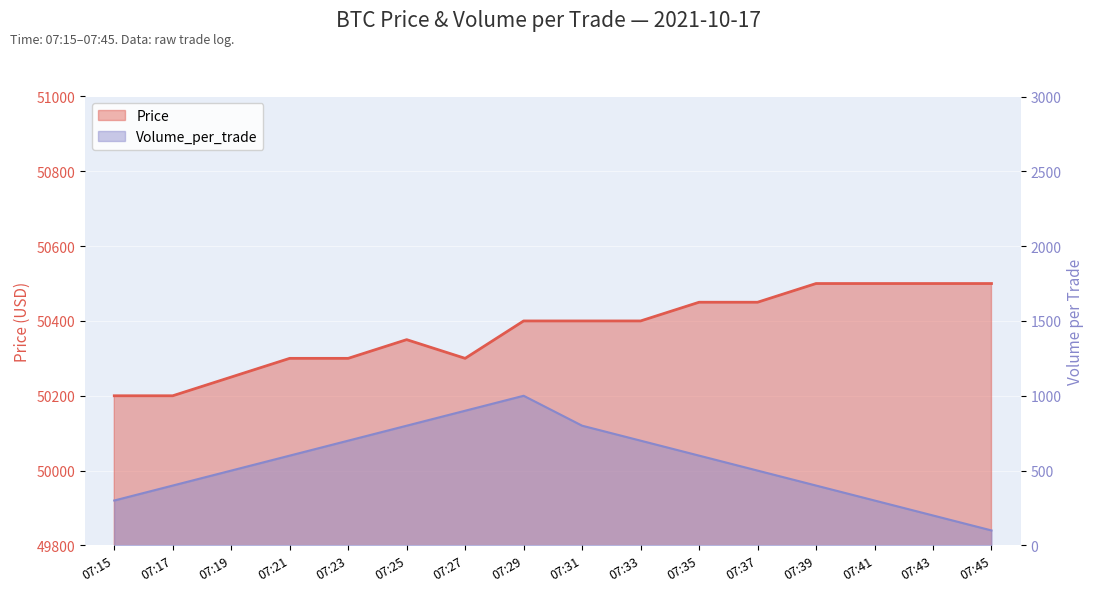

At 07:31, list the series in order from smallest to largest.

Volume_per_trade, Price